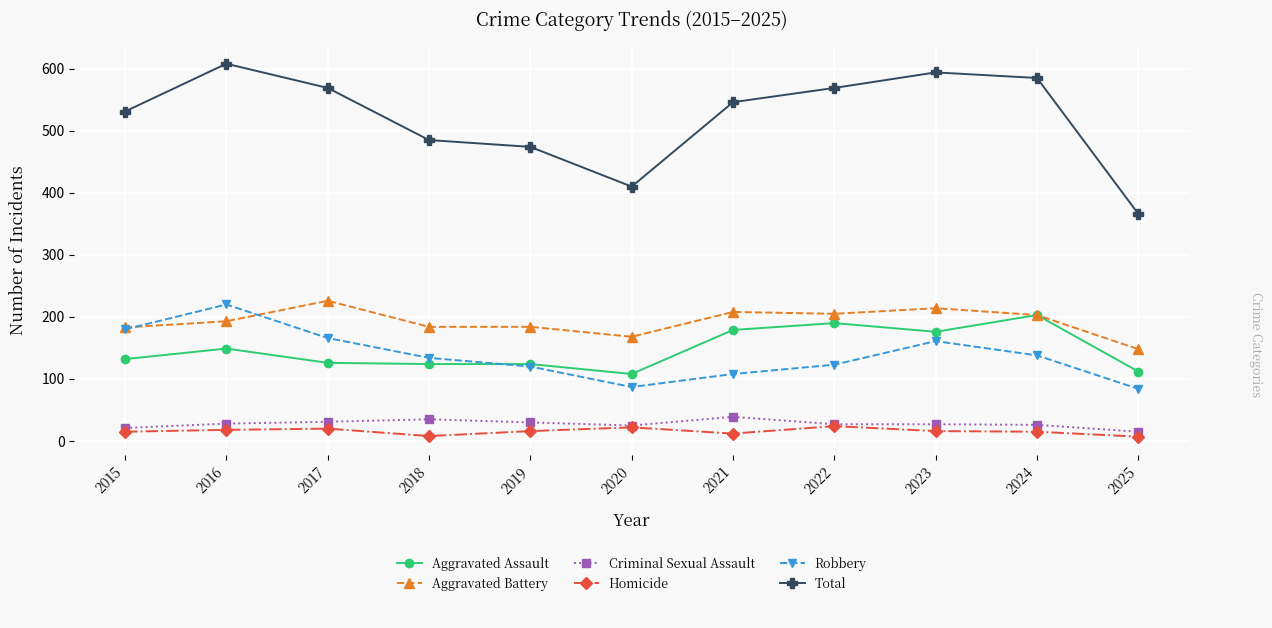

True or false: Criminal Sexual Assault and Aggravated Battery cross at least once.

False